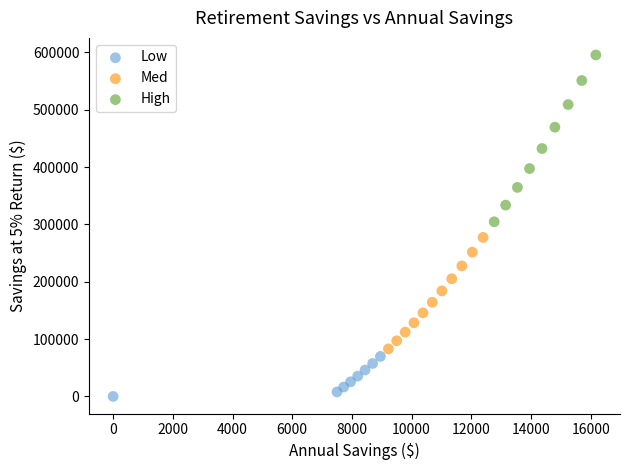

Which series has the widest spread of Y values?

High